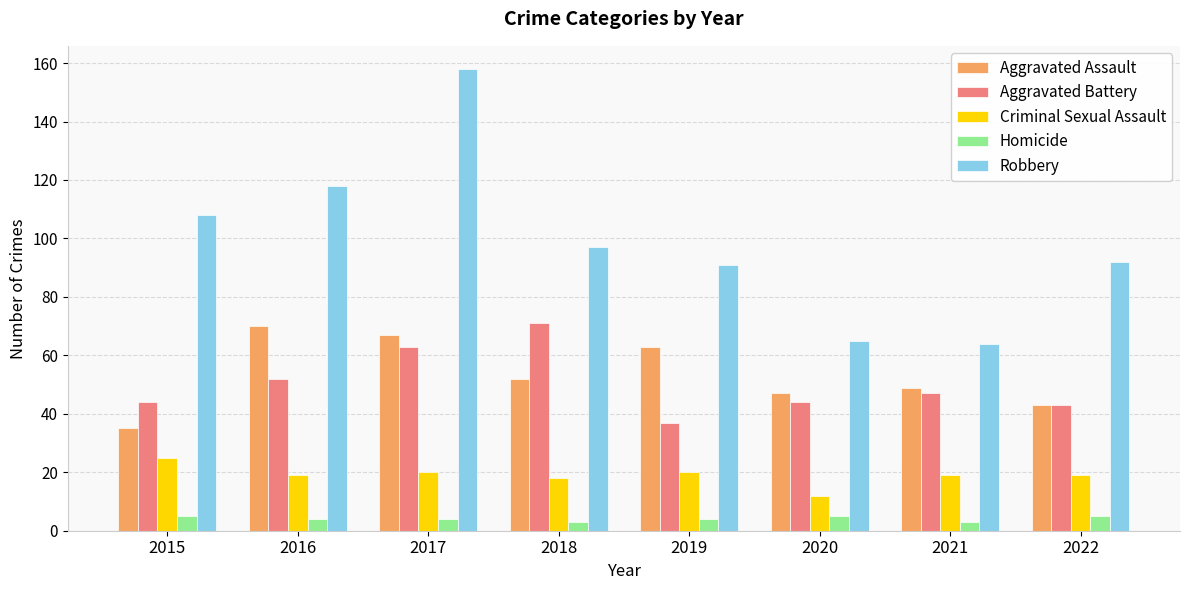

At which label is Aggravated Battery closest to 54?

2016